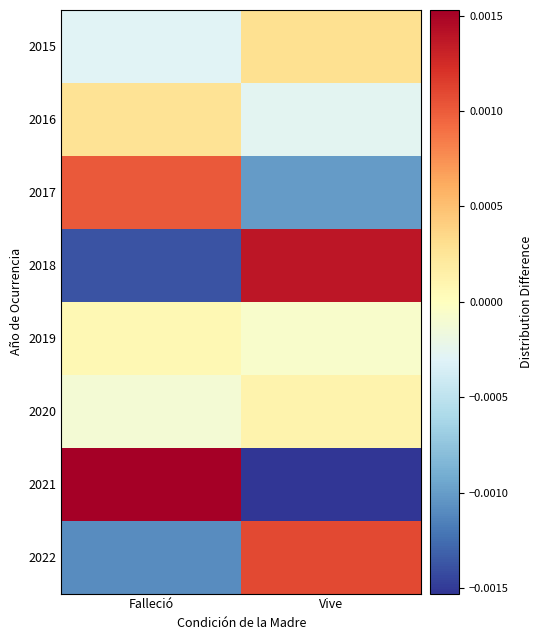

How many data points does each series have?

2